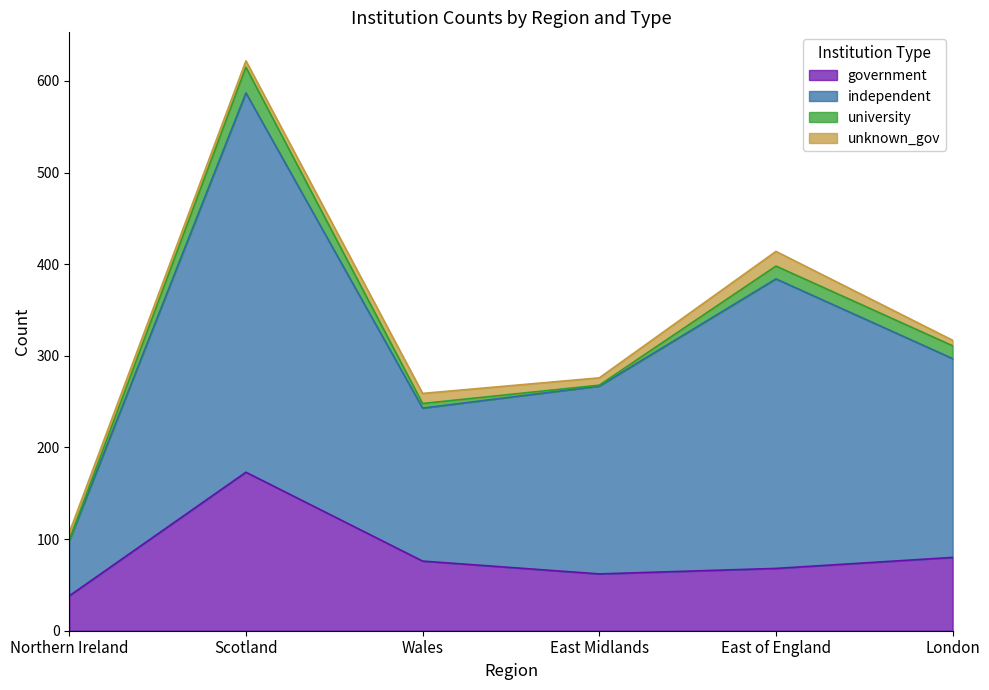

What is the sum of the government values at Scotland and Northern Ireland?

211